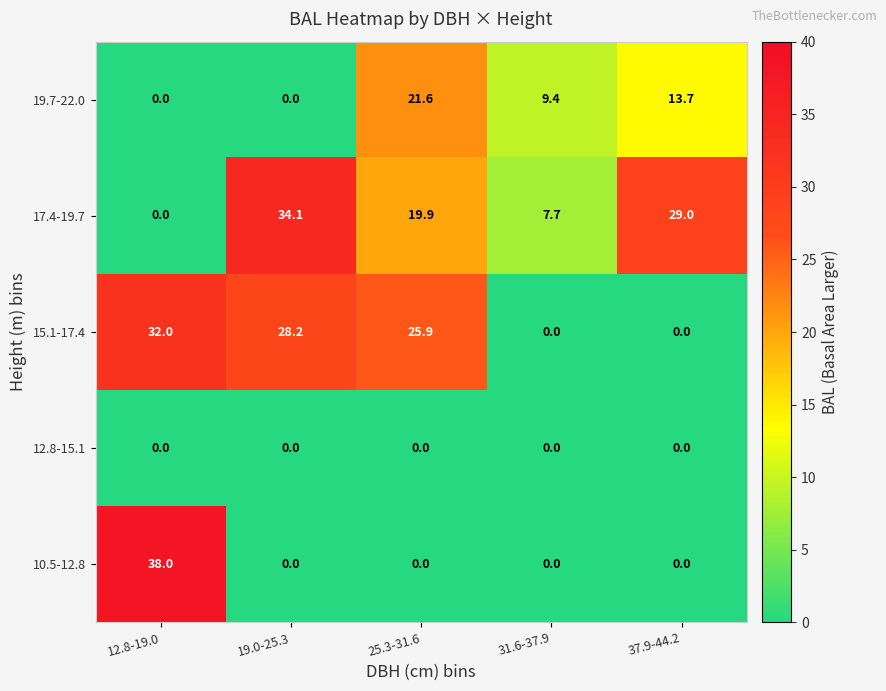

The value of 17.4-19.7 at 12.8-19.0 is 15.3. True or false?

False